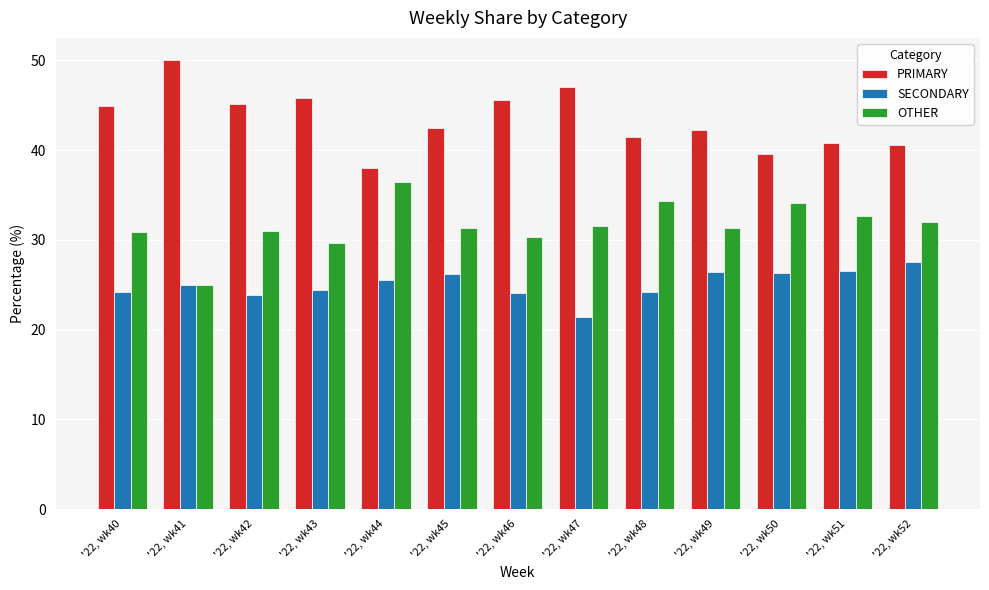

Rank the series at '22, wk44 from highest to lowest value.

PRIMARY, OTHER, SECONDARY